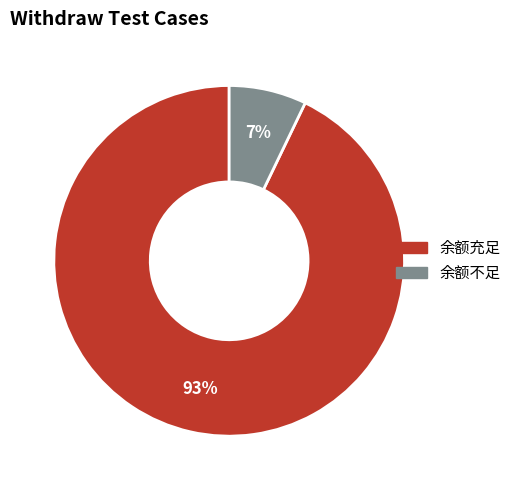

Which has a higher value, 余额充足 or 余额不足?

余额充足